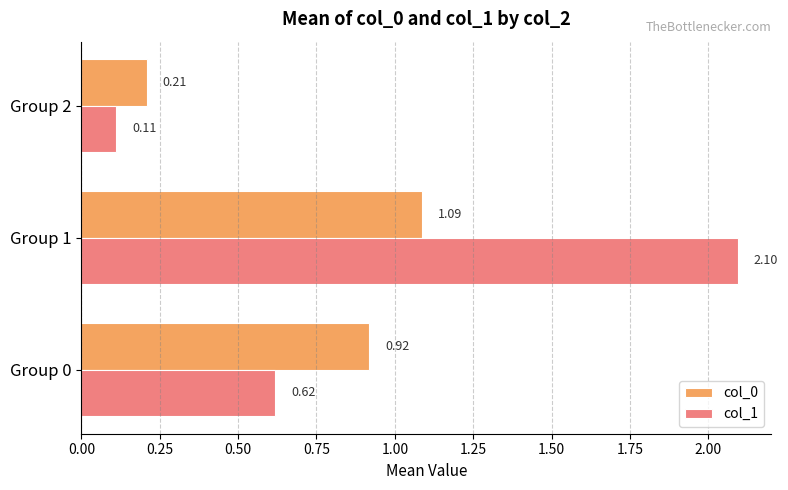

Which series has the largest range (max minus min)?

col_1